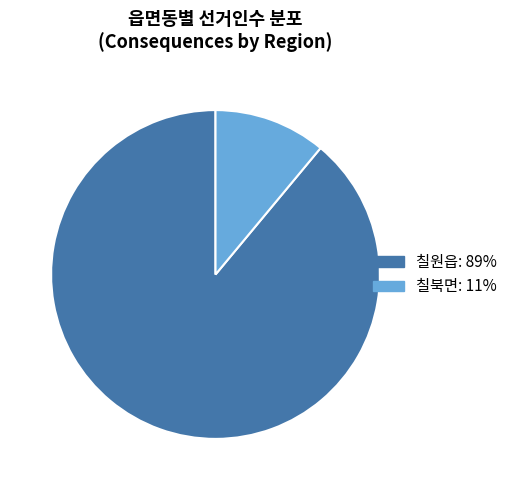

Rank the categories by value from highest to lowest.

칠원읍, 칠북면